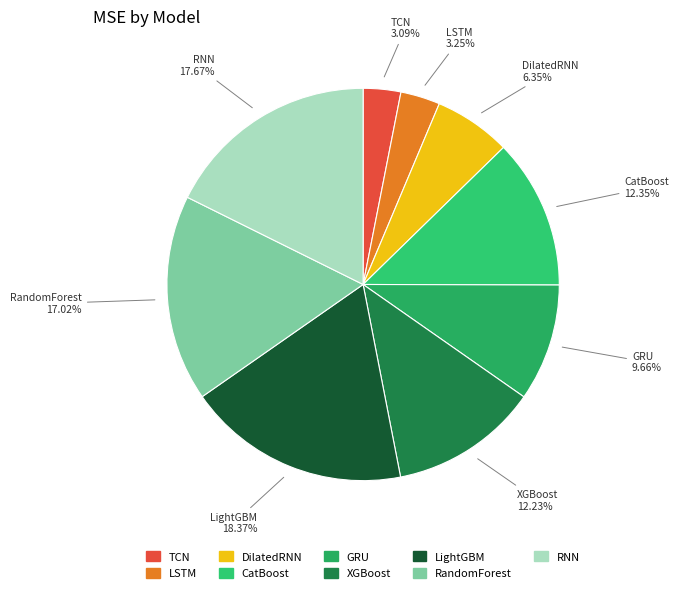

True or false: RandomForest accounts for 26% of the total.

False